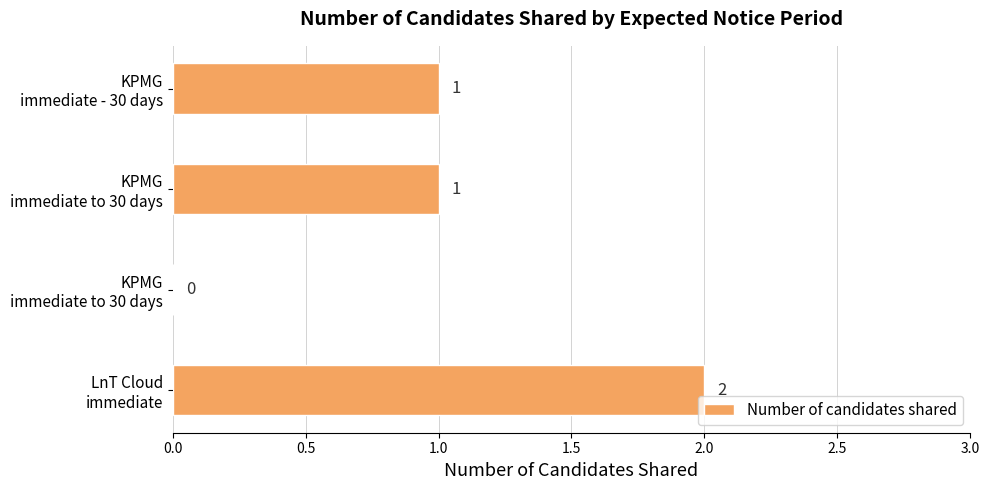

How many categories are shown in the chart?

4